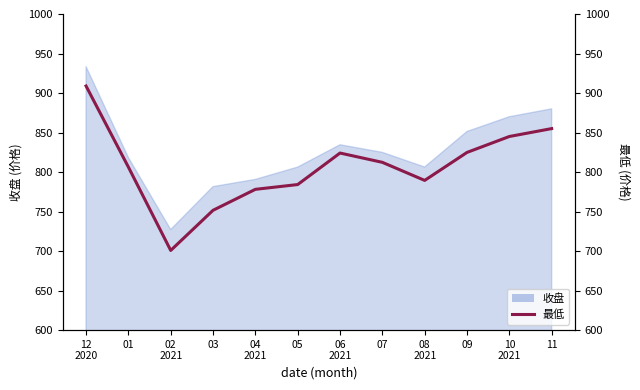

At which label is the value closest to 804?

01